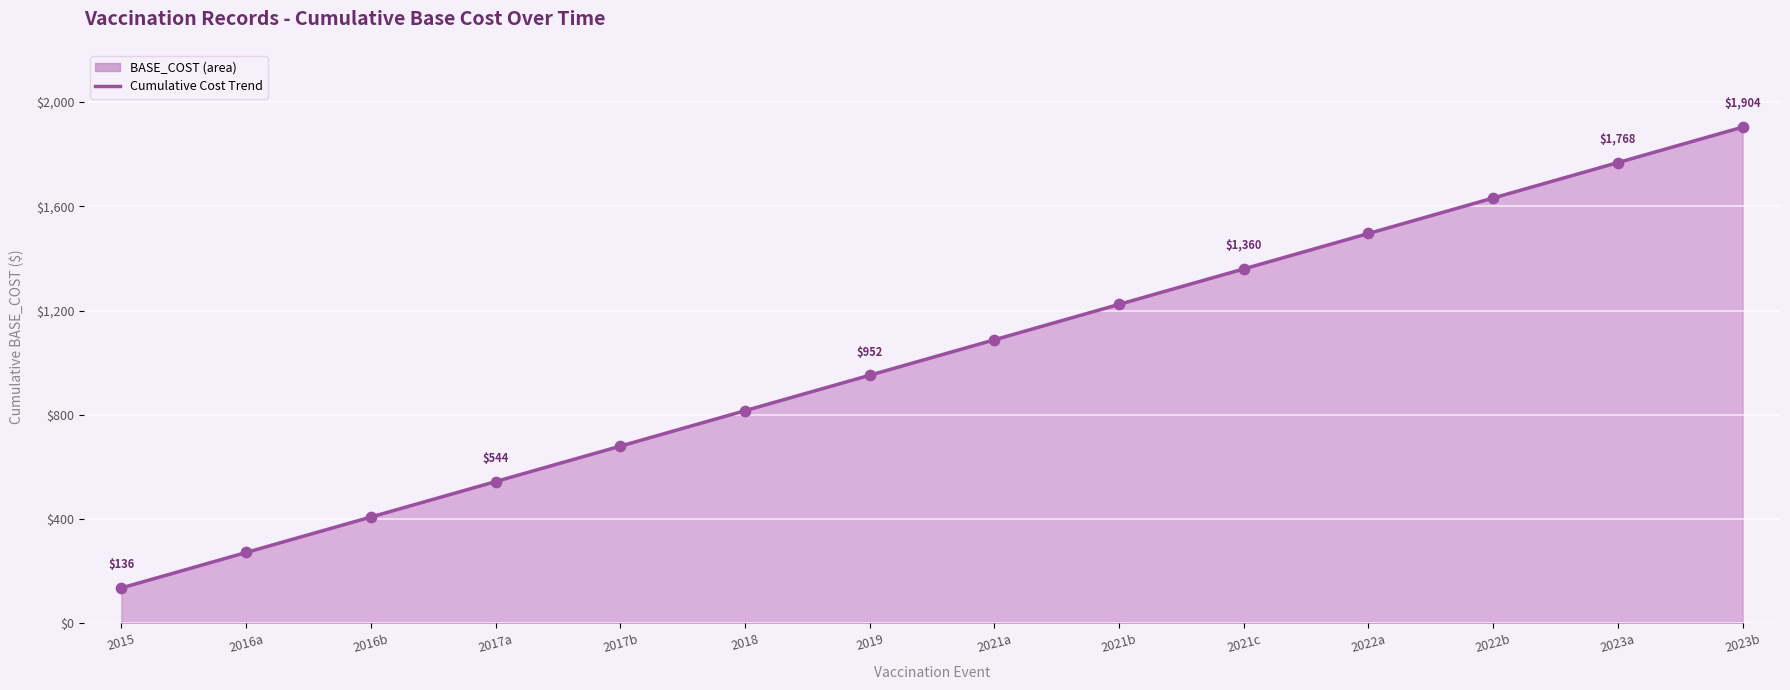

What is the change in value from 2017a to 2018?

+272